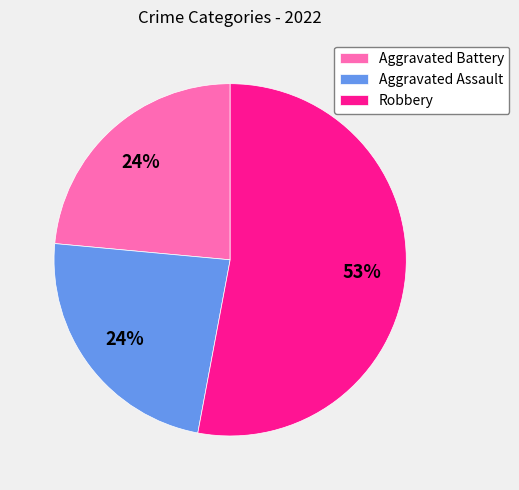

Is there any slice that represents more than half of the pie?

Yes